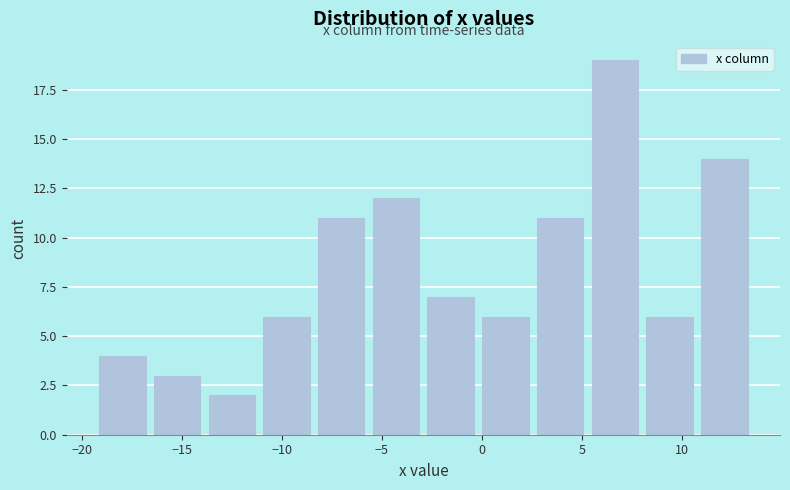

What is the height of the bar covering -14.0 to -11.0 on the x-axis? Neither the bar edges nor the heights are printed on the chart, so give them approximately, as read against the axes.

2